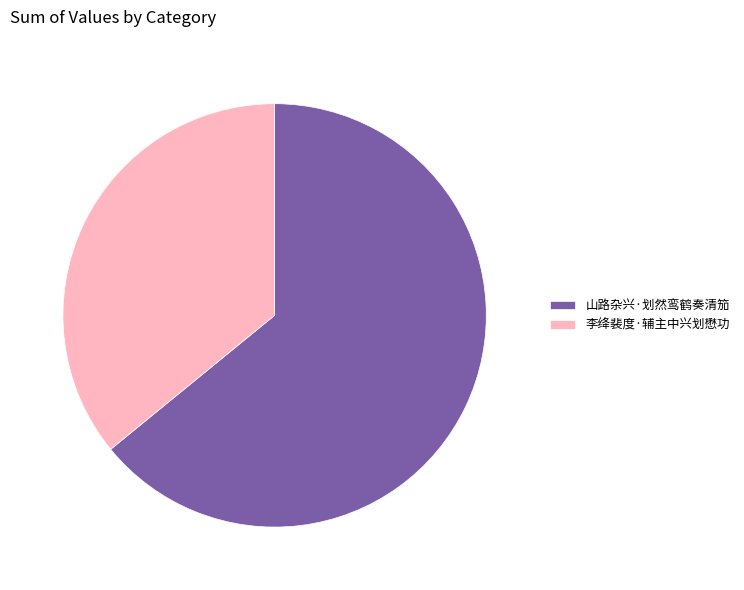

Is the sum of 李绛裴度·辅主中兴划懋功 and 山路杂兴·划然鸾鹤奏清笳 greater than half?

Yes